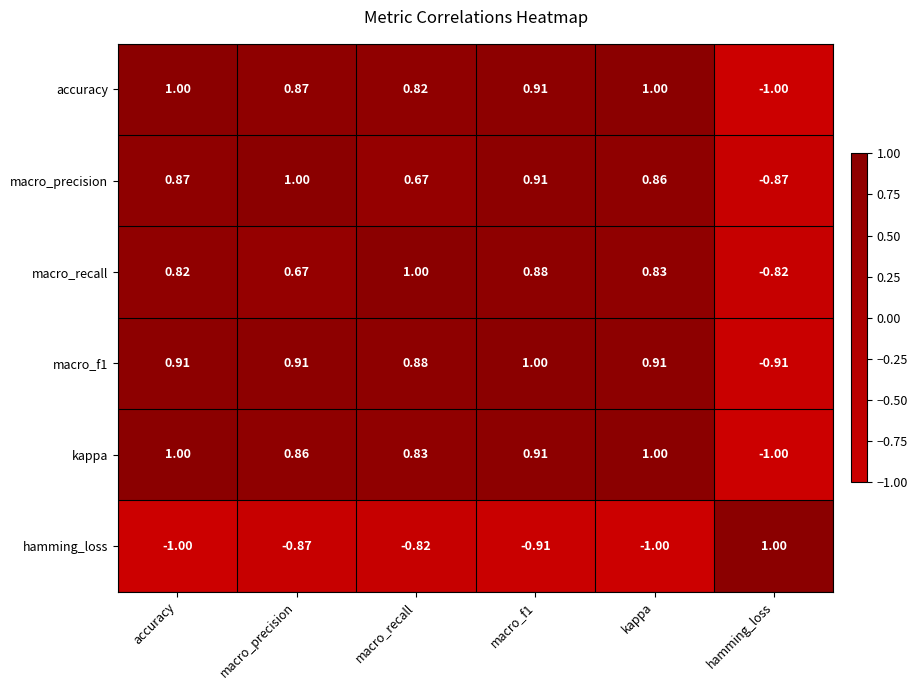

At which label does kappa first exceed 0?

accuracy